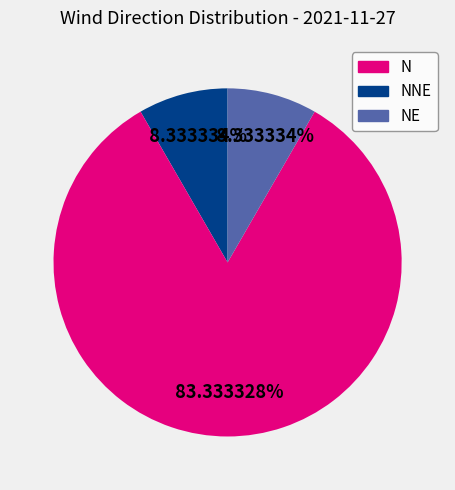

Which slice is the largest?

NNE